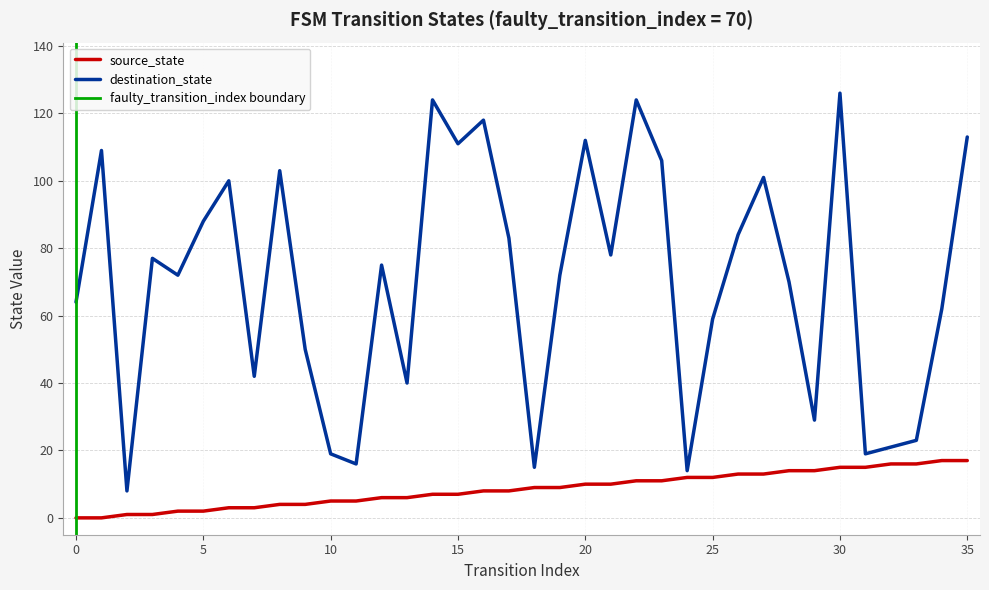

Reading right to left, transcribe all the data shown in this chart.

source_state: 17	17	16	16	15	15	14	14	13	13	12	12	11	11	10	10	9	9	8	8	7	7	6	6	5	5	4	4	3	3	2	2	1	1	0	0
destination_state: 113	62	23	21	19	126	29	70	101	84	59	14	106	124	78	112	72	15	83	118	111	124	40	75	16	19	50	103	42	100	88	72	77	8	109	64